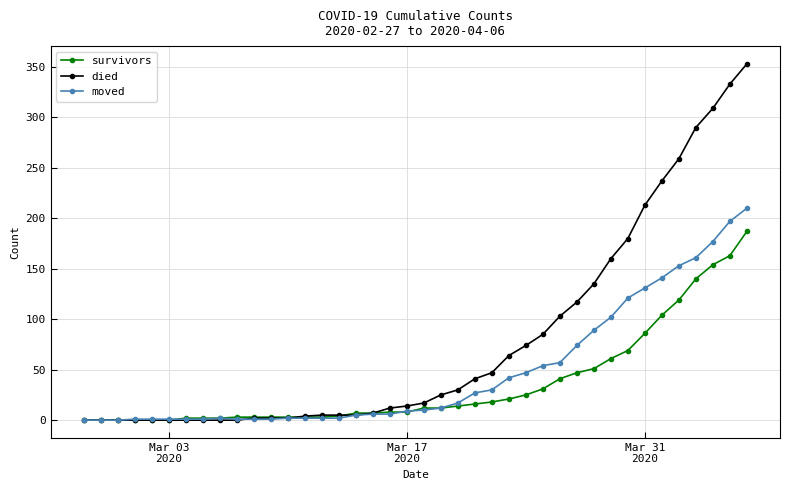

At how many categories does at least one series exceed 35?

17